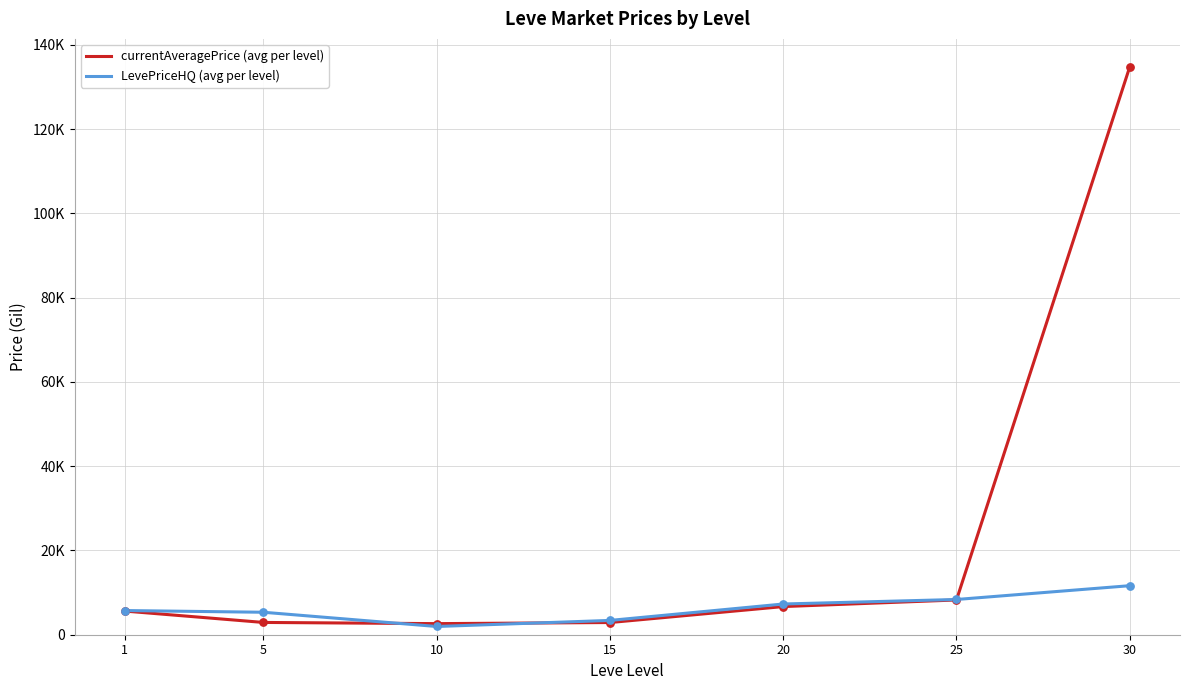

Does the chart have visible grid lines?

Yes